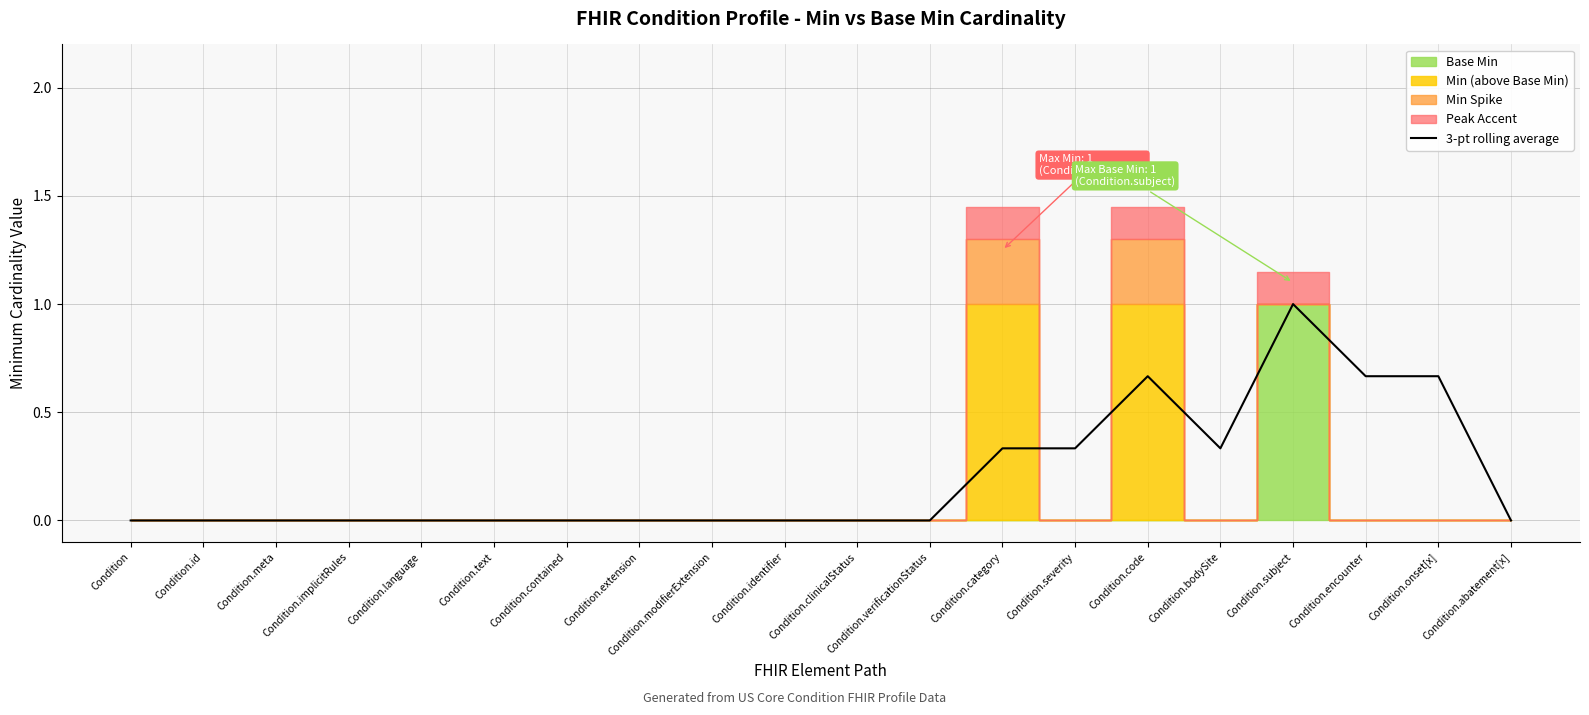

At which category does the data reach its first local peak?

Condition.code